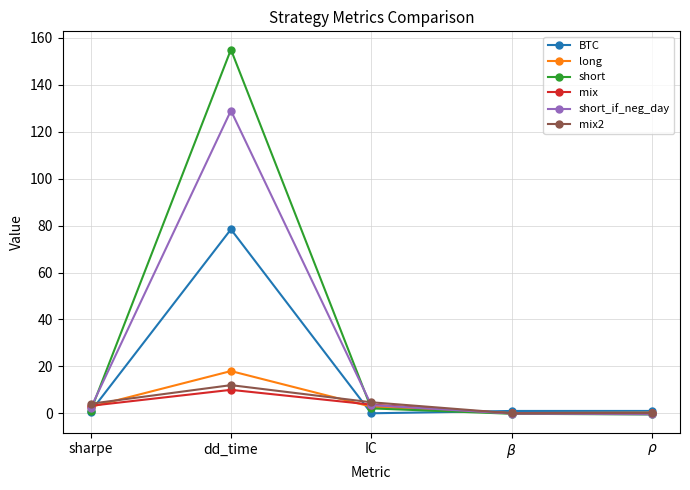

At which label does mix2 reach its peak?

dd_time